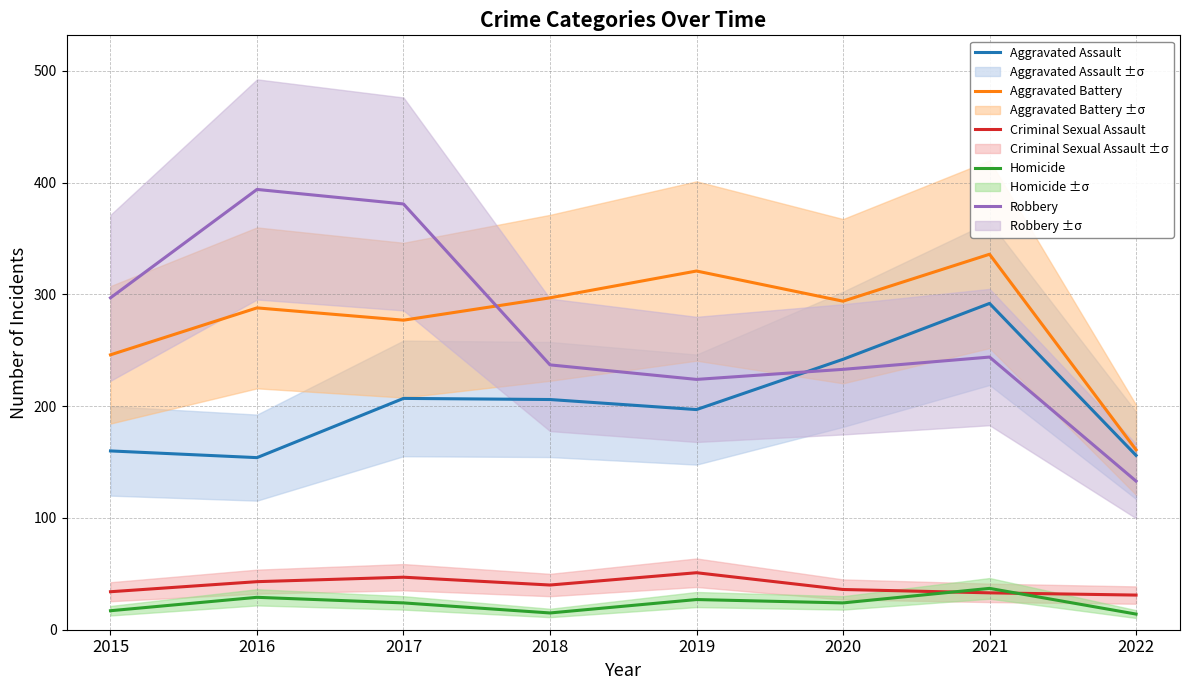

What is the minimum value shown in the chart?

14